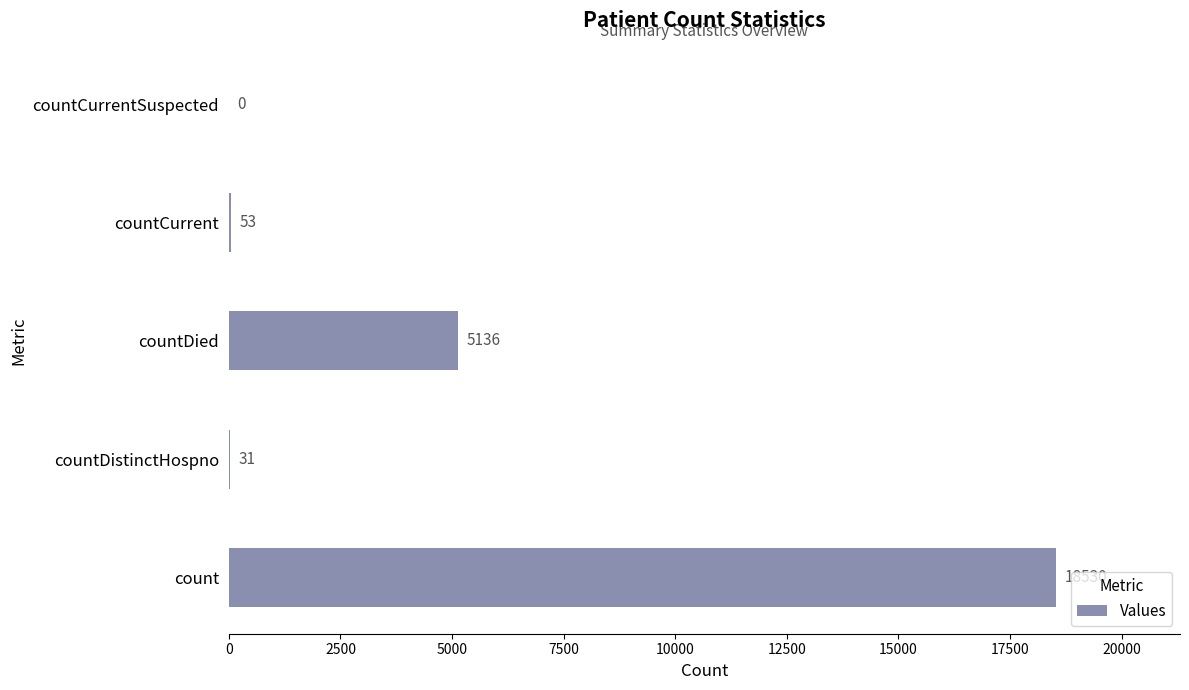

Which category has the highest value across all series?

count